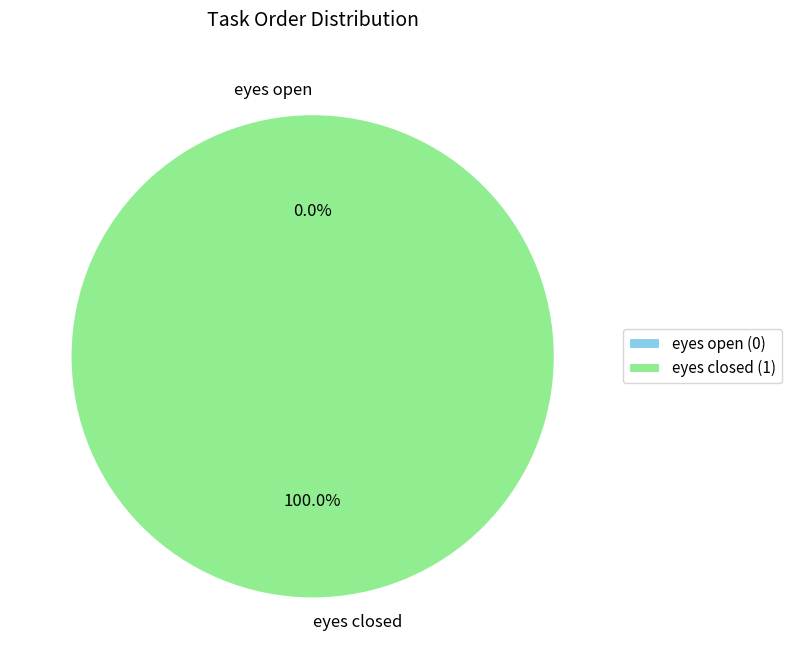

To the nearest percent, what is the difference between the largest and smallest slice percentages?

100%